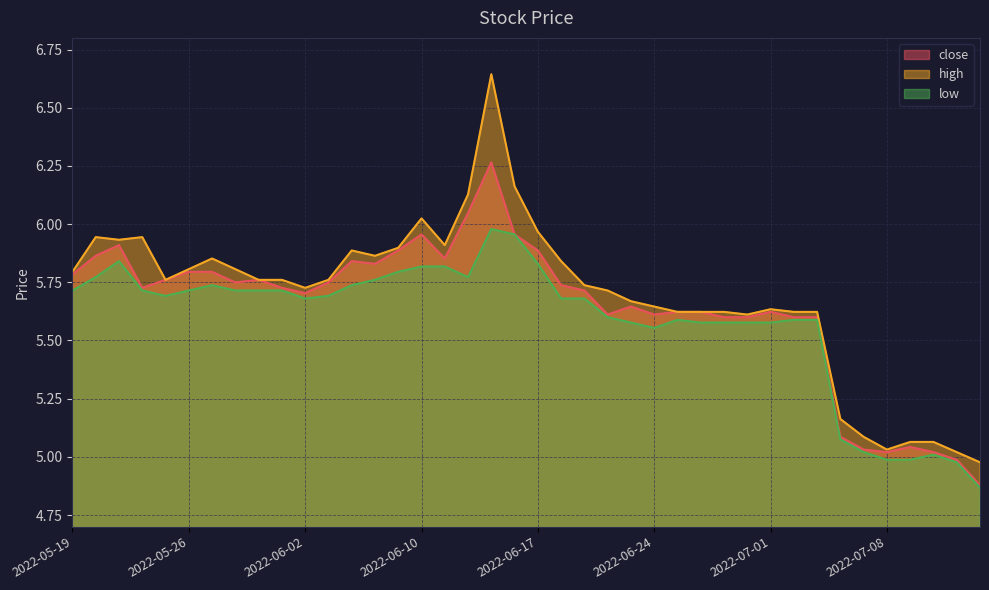

What is the sum of all high values?

227.7